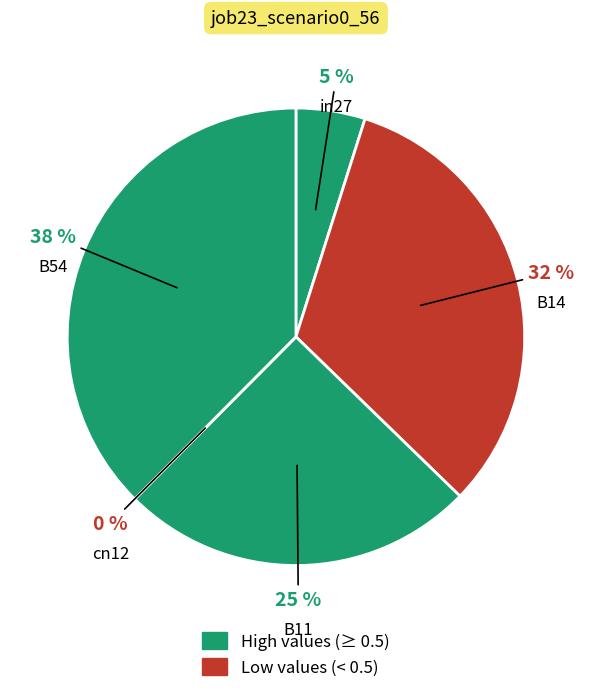

Which category has the smallest portion of the pie?

cn12